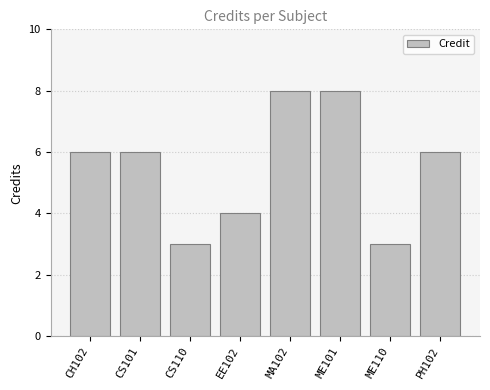

Is it true that the value at CS110 is 1?

False